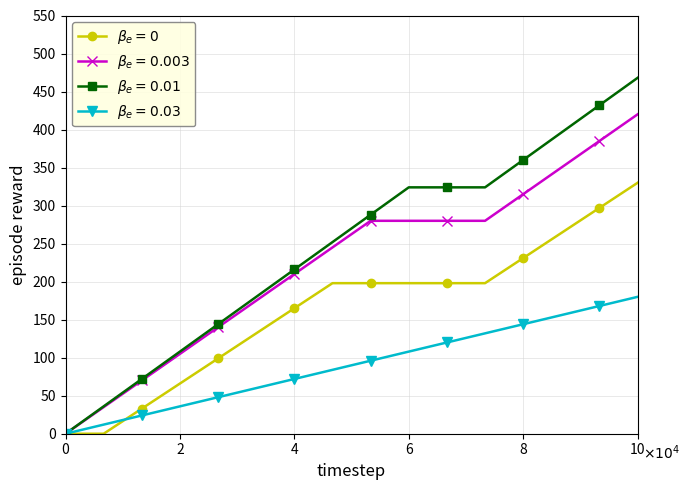

What is the maximum value shown in the chart?

468